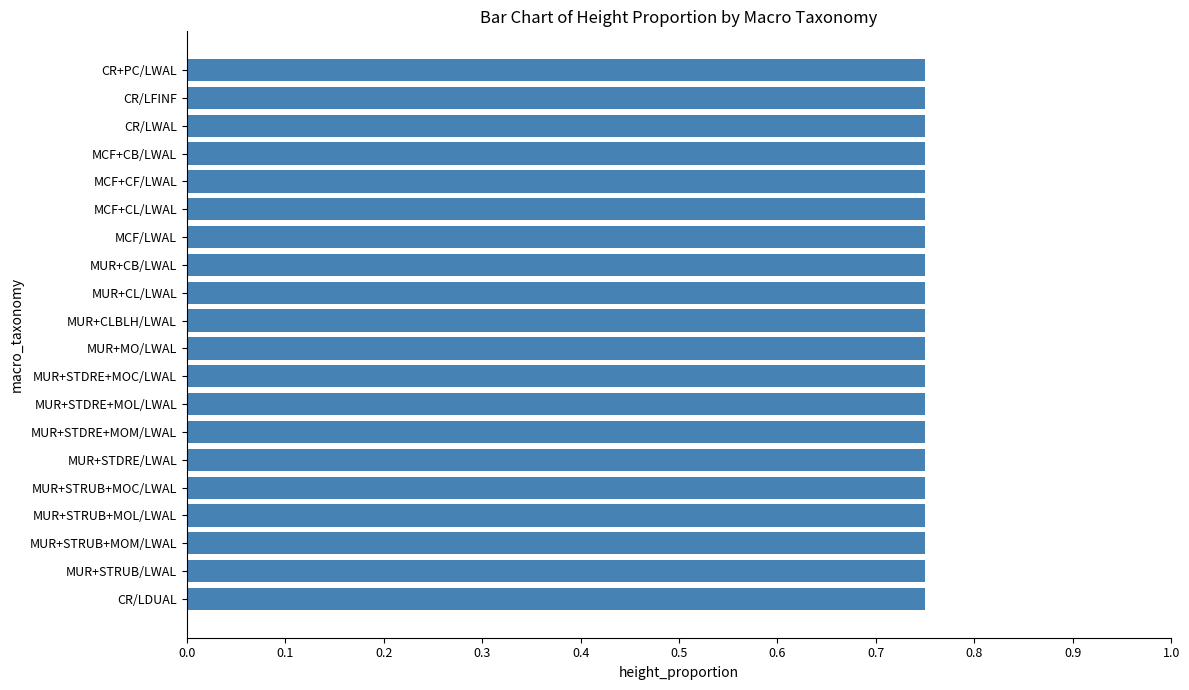

What position from the left is MUR+STRUB+MOL/LWAL?

17